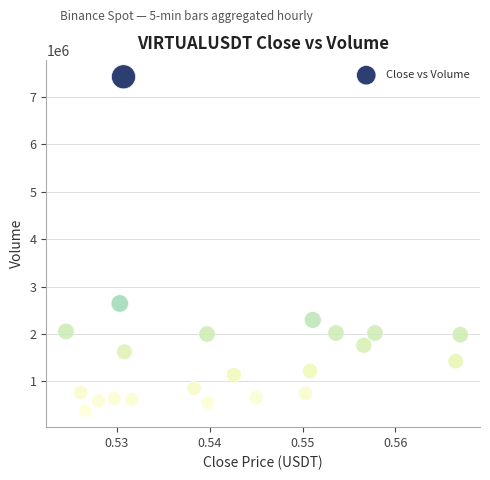

What Y value in the scatter plot is closest to 3906718?

2644325.7